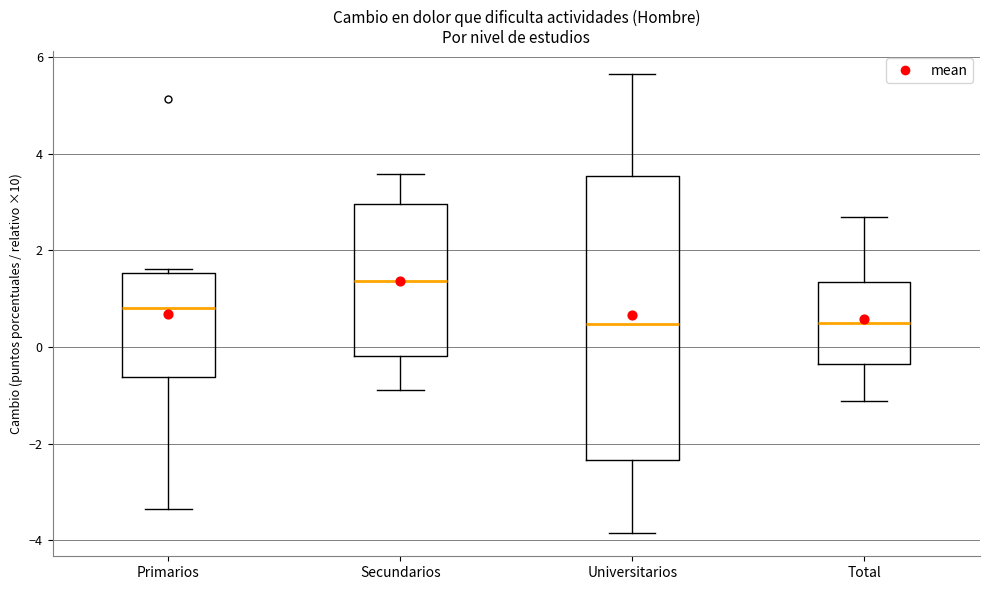

Comparing the boxes themselves (not the whiskers), which one is the tallest?

Universitarios